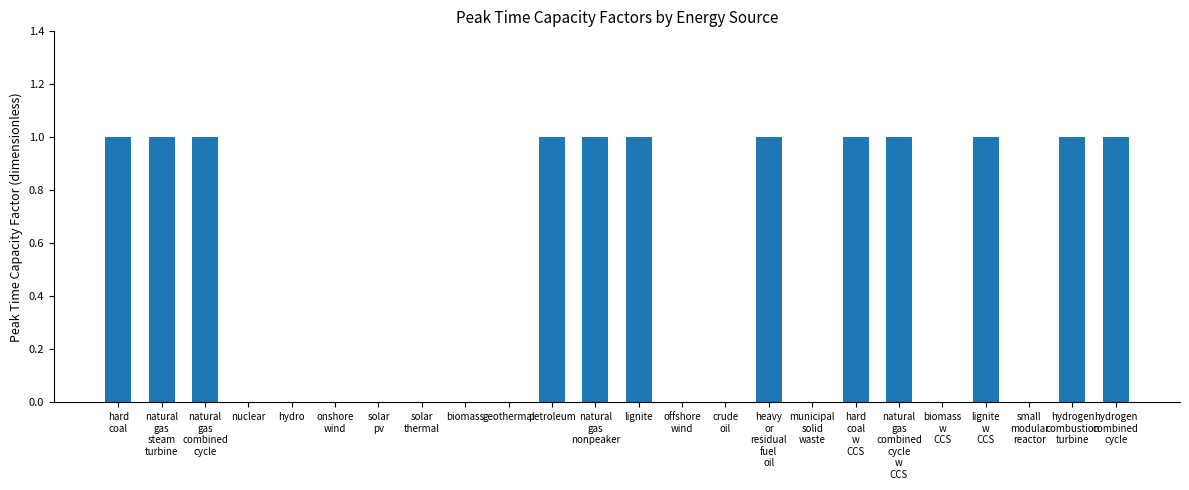

Does the chart contain stacked bars?

No